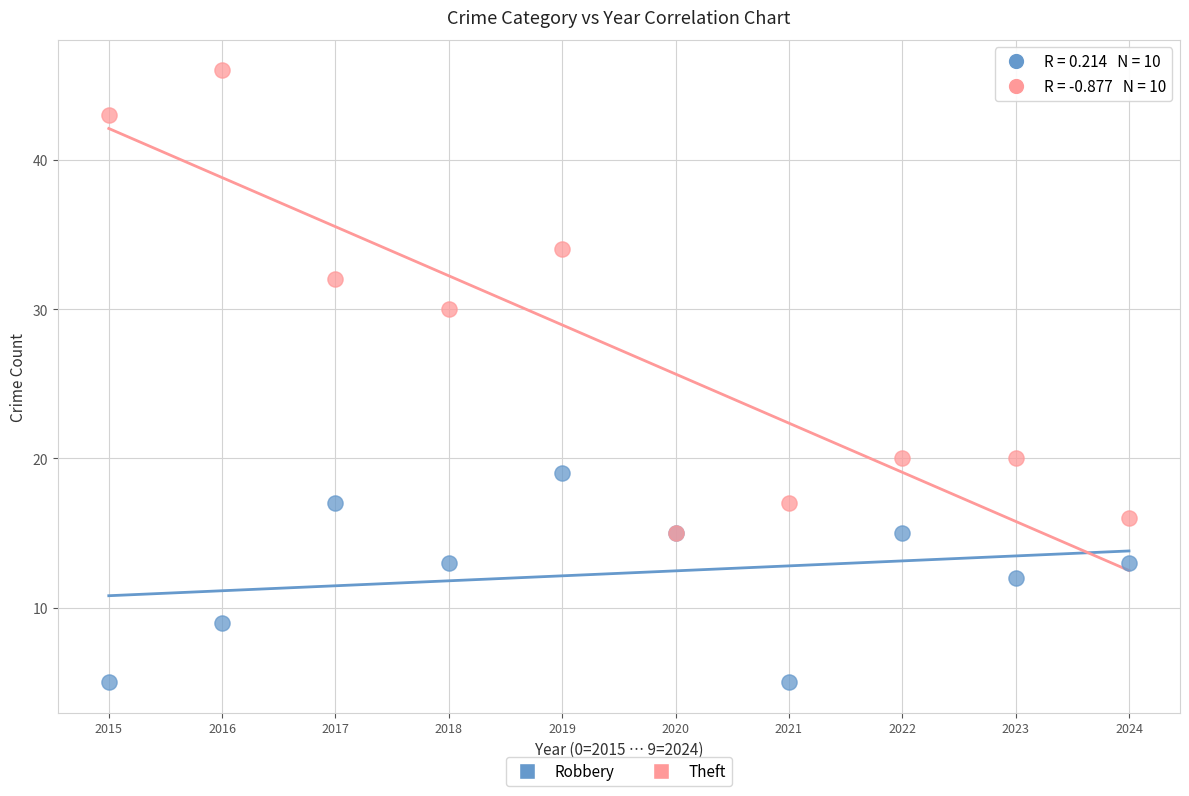

What are all the series names shown in the legend?

Robbery, Theft